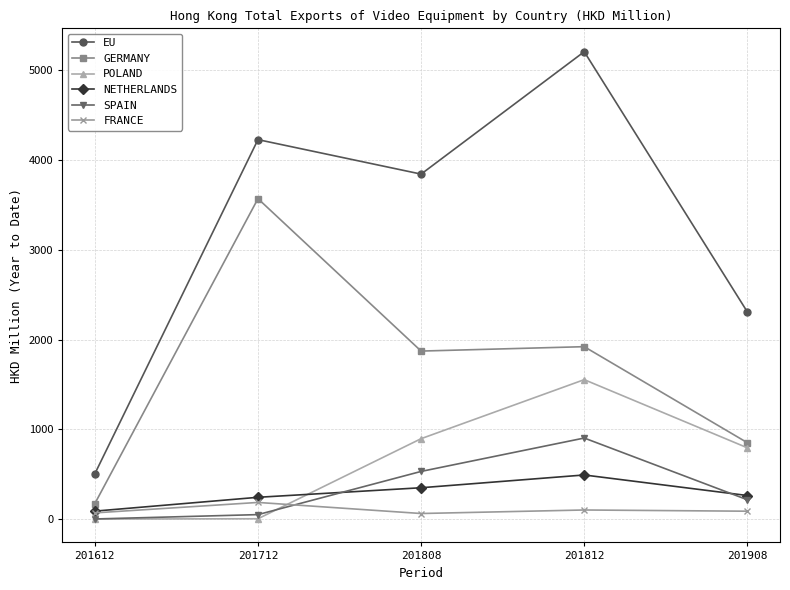

The value of EU at 201812 is 5206.4. True or false?

True